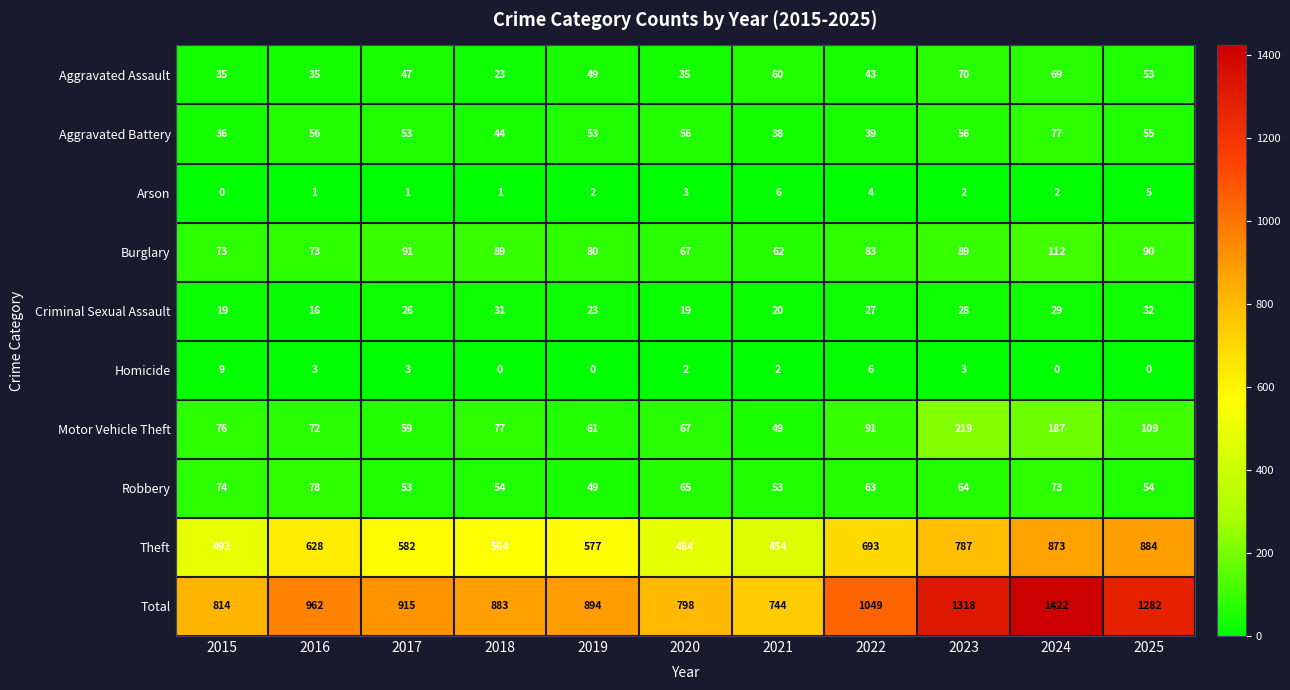

What is the lowest value of the Motor Vehicle Theft series?

49